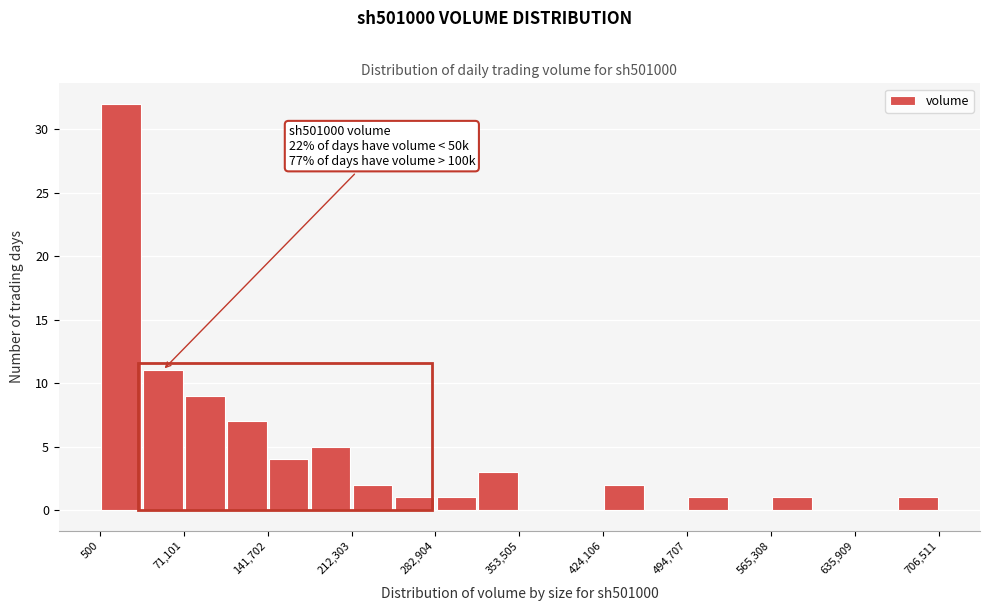

Read against the x-axis, roughly where is the centre of the tallest bar?

20000